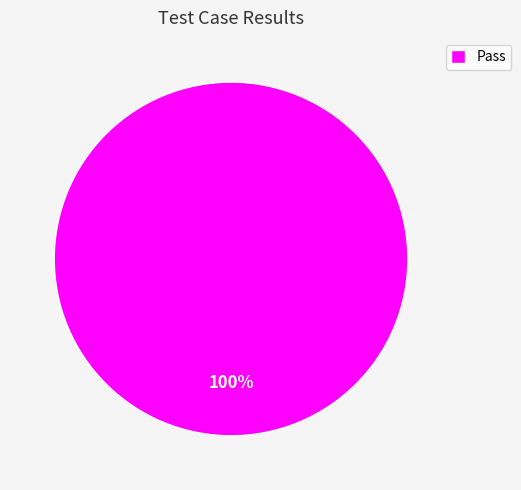

Is there a majority slice in this chart?

Yes